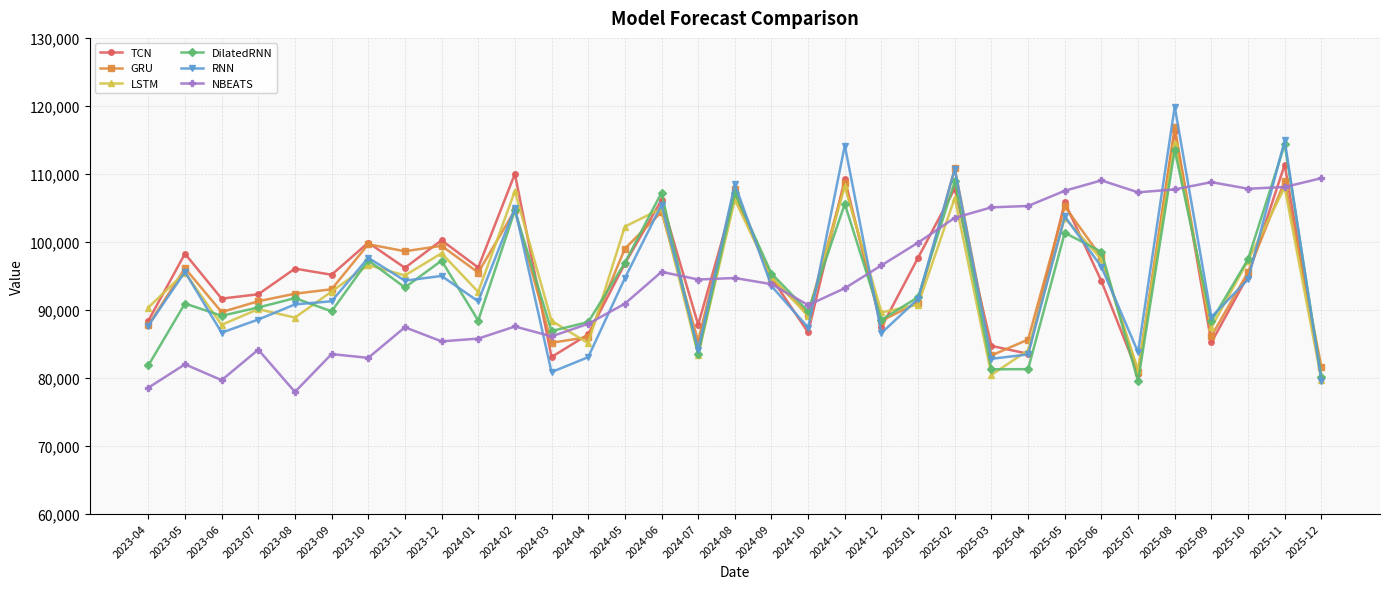

After their last crossing, which series has the higher values: TCN or NBEATS?

NBEATS